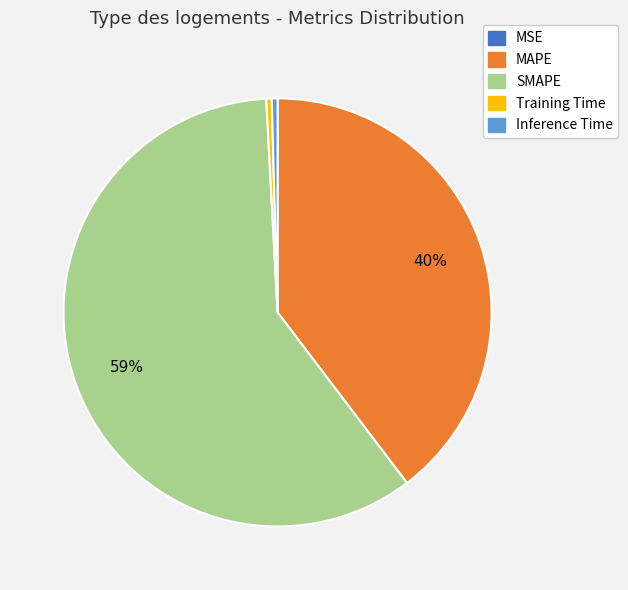

Which slice is the largest?

SMAPE